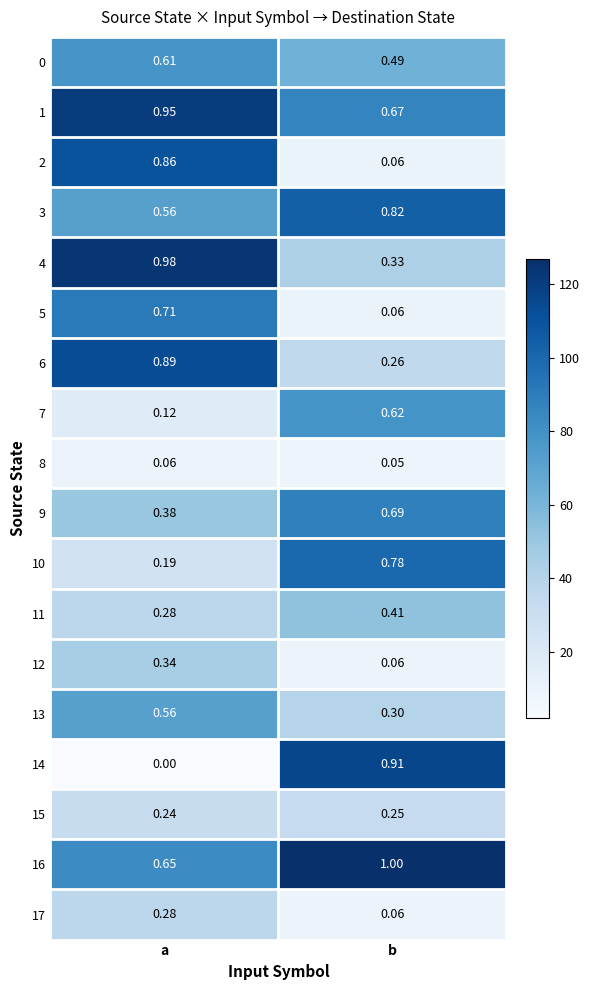

Rank the categories by 0 value from highest to lowest.

a, b